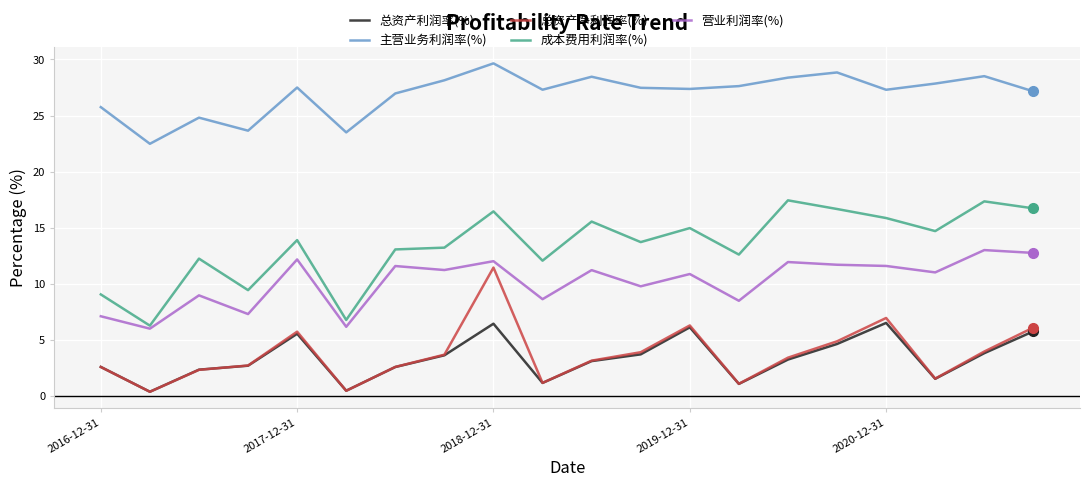

What is the lowest value of the 主营业务利润率(%) series?

22.5